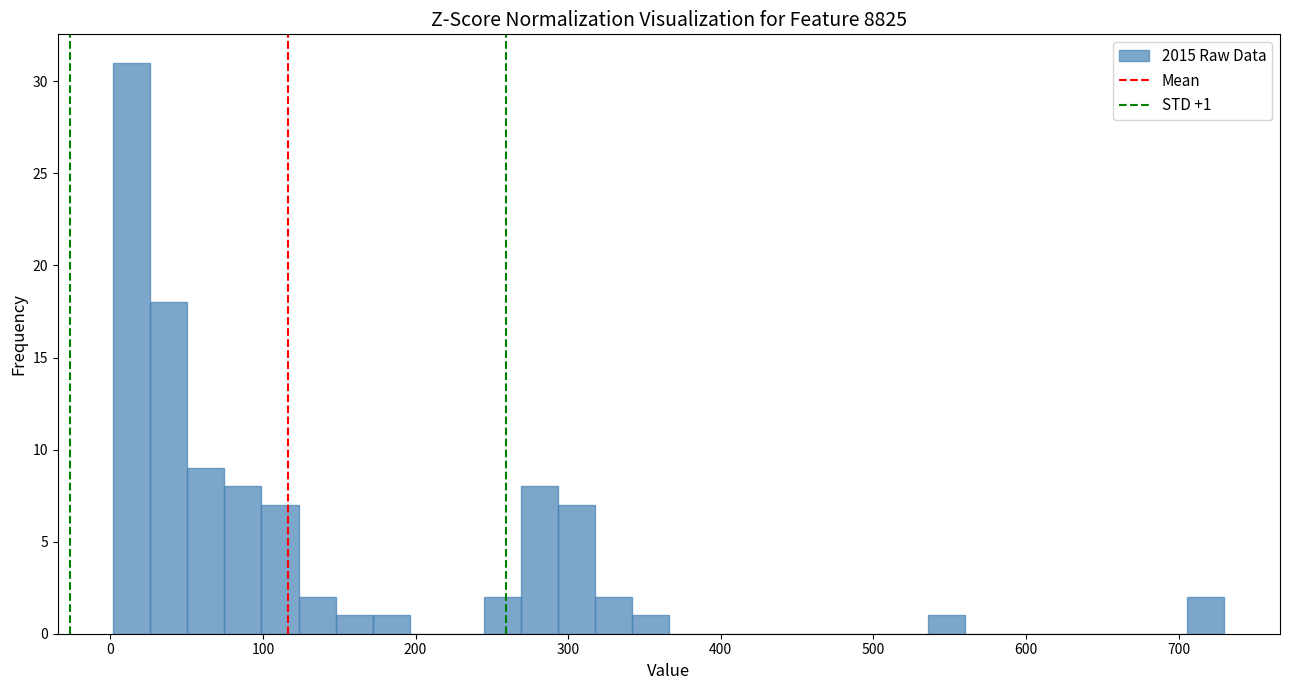

Read against the x-axis, roughly where is the centre of the tallest bar?

10